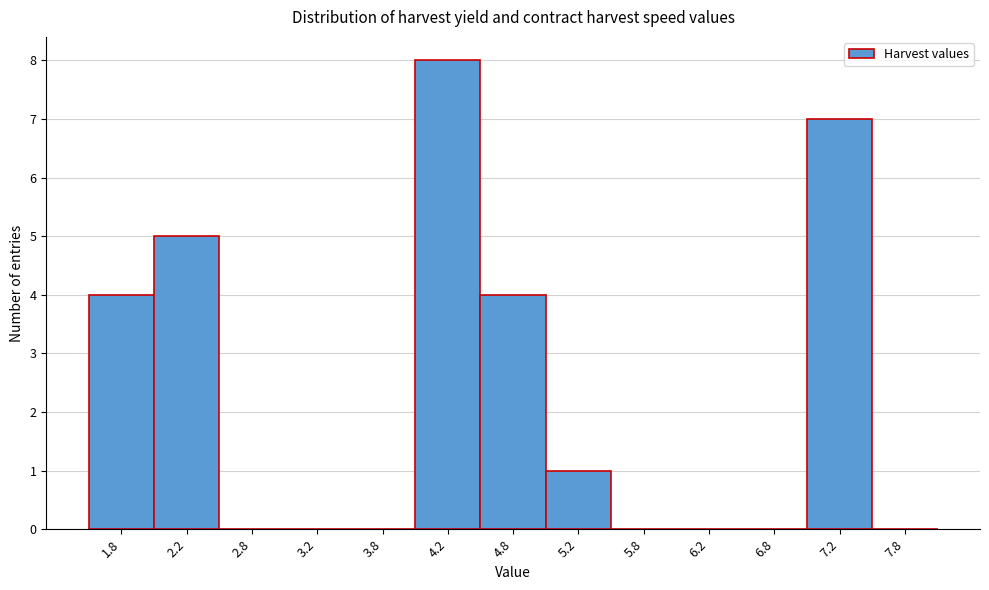

Reading left to right, transcribe this chart: for each bar, give the range it covers on the x-axis and its height. The values are not printed on the chart, so give them approximately, as read against the axis.

1.5 to 2.0: 4
2.0 to 2.5: 5
2.5 to 3.0: 0
3.0 to 3.5: 0
3.5 to 4.0: 0
4.0 to 4.5: 8
4.5 to 5.0: 4
5.0 to 5.5: 1
5.5 to 6.0: 0
6.0 to 6.5: 0
6.5 to 7.0: 0
7.0 to 7.5: 7
7.5 to 8.0: 0